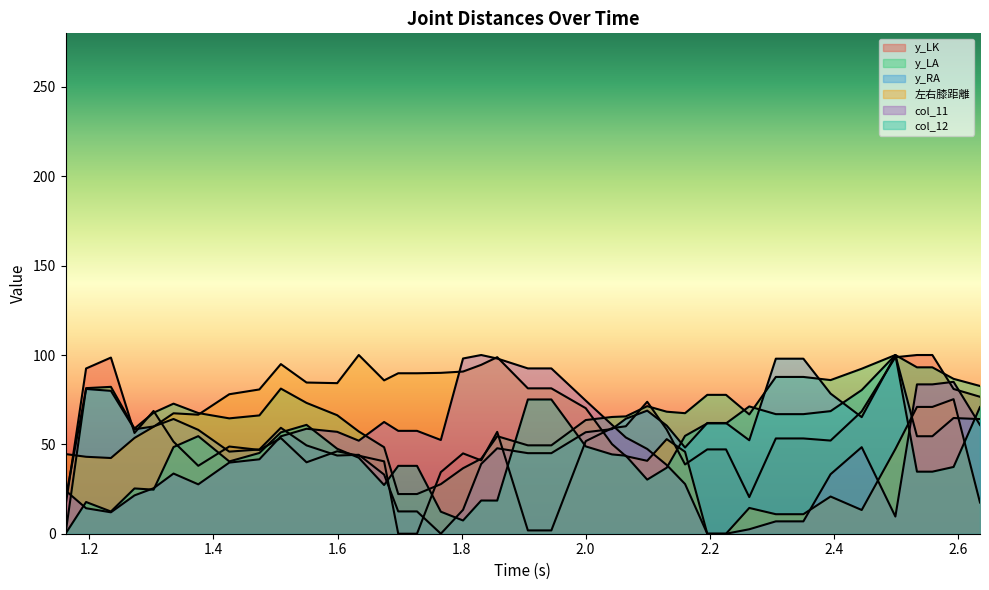

How many lines are shown in the chart?

6